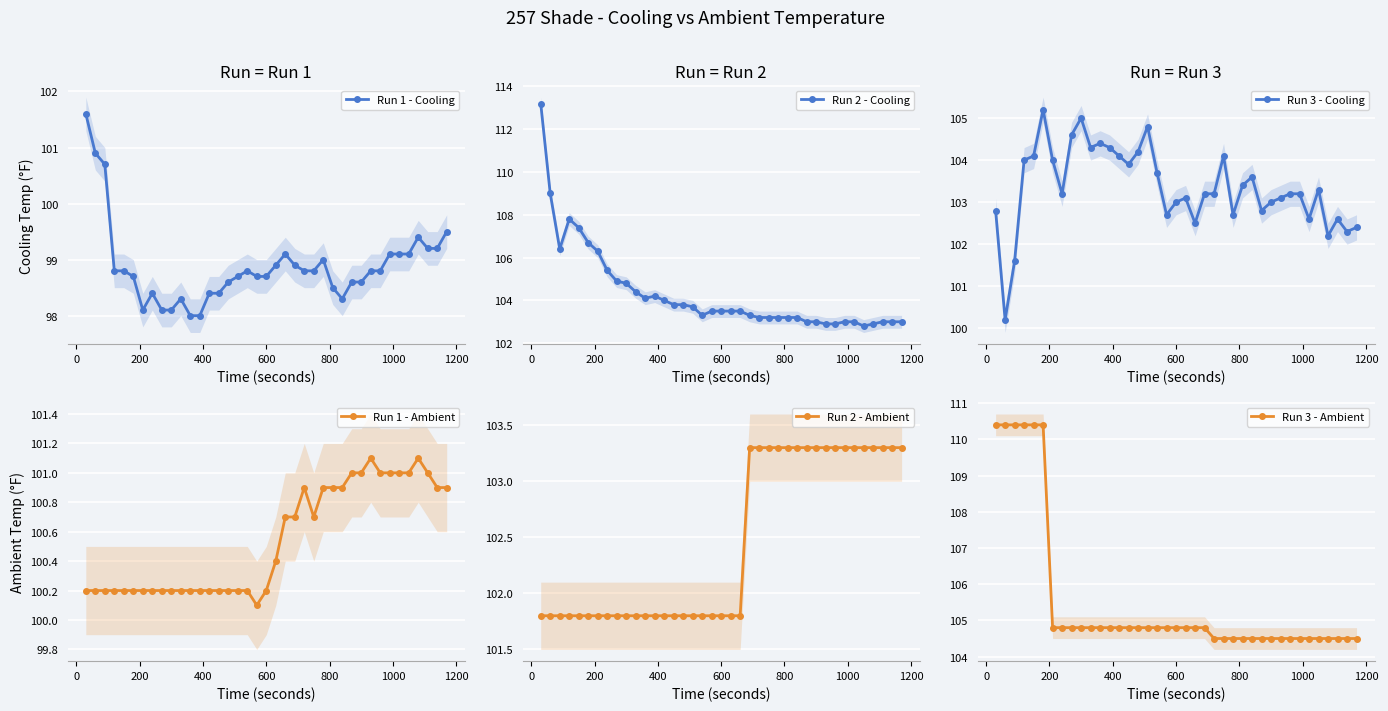

What is the maximum value for Run 1 - Cooling?

101.6